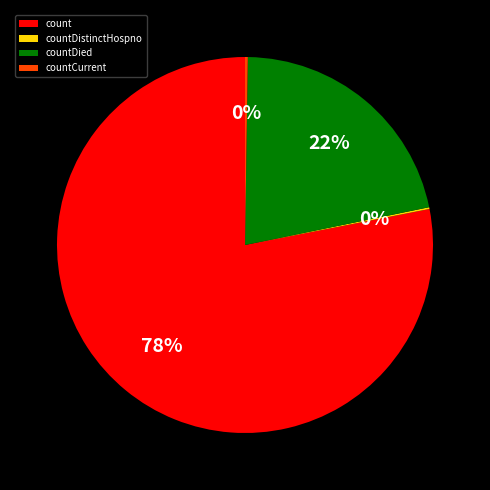

Which category has the biggest portion of the pie?

count